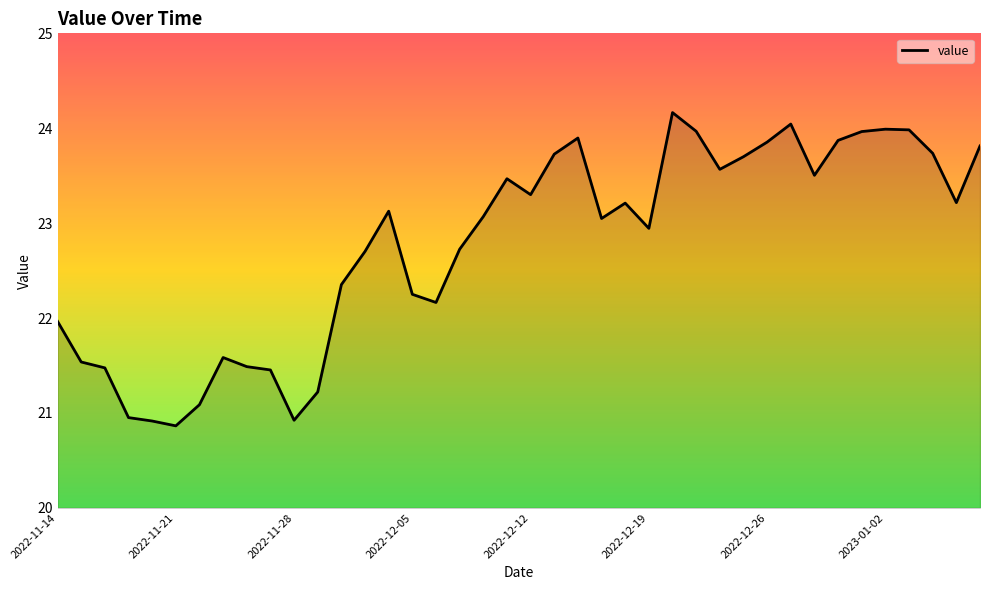

How many lines are shown in the chart?

1